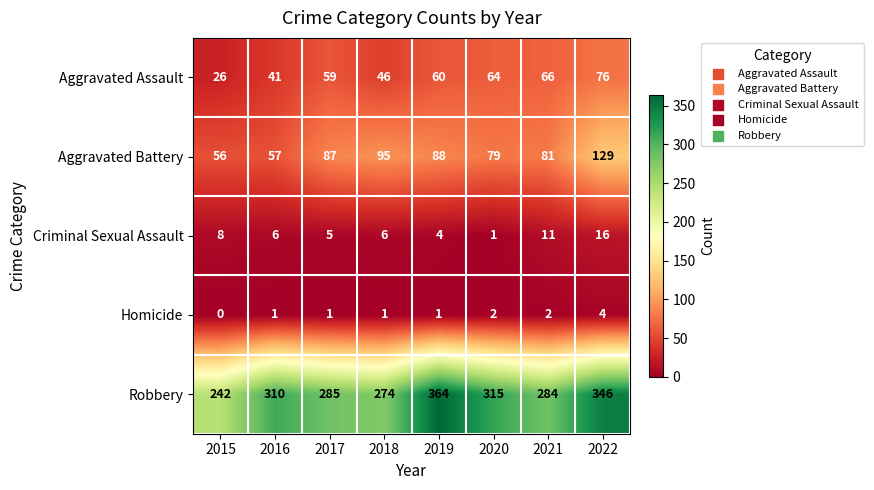

Count the number of data series in this chart.

5